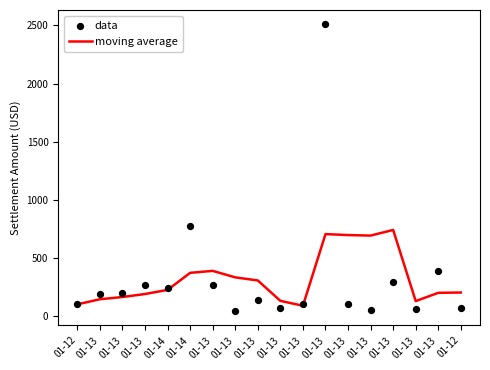

At which category is the sum across all series the highest?

01-13